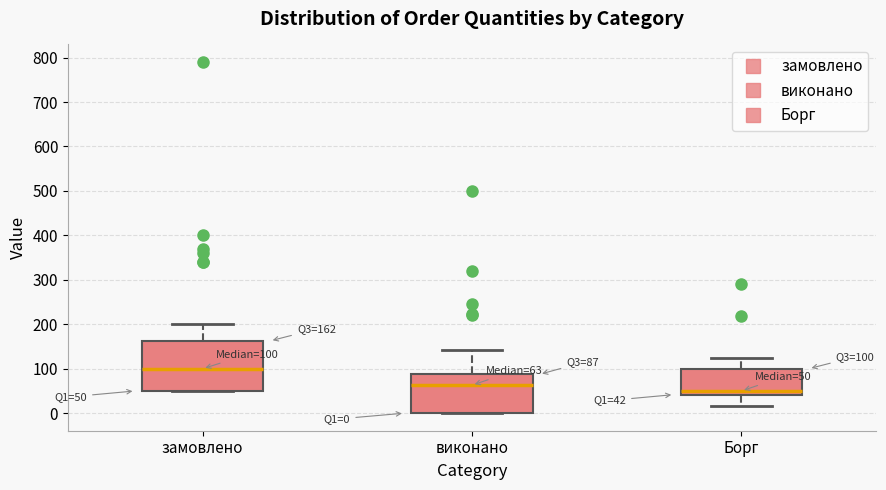

Which box is the tallest, from its lower edge to its upper edge?

замовлено